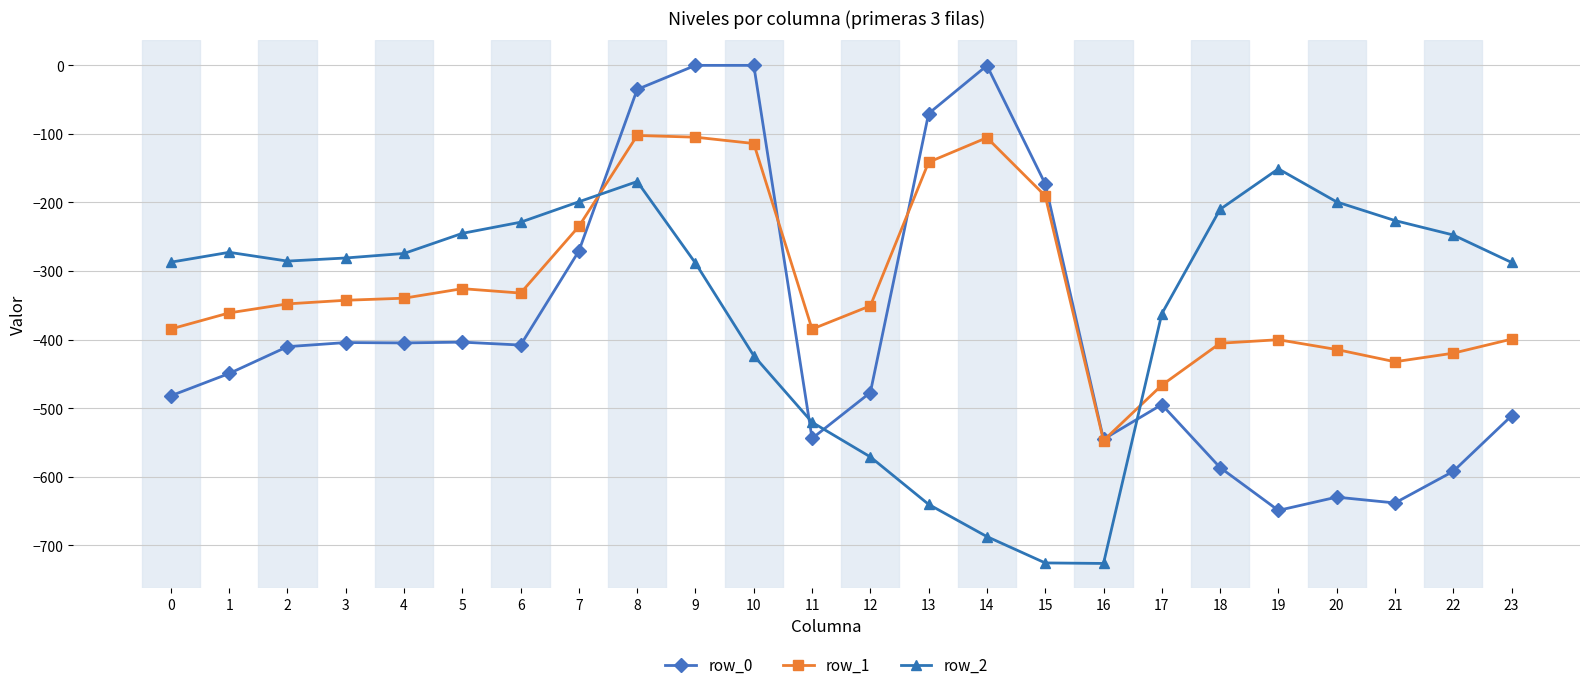

What is the value of the row_1 point at the 12th from the left?

-384.7